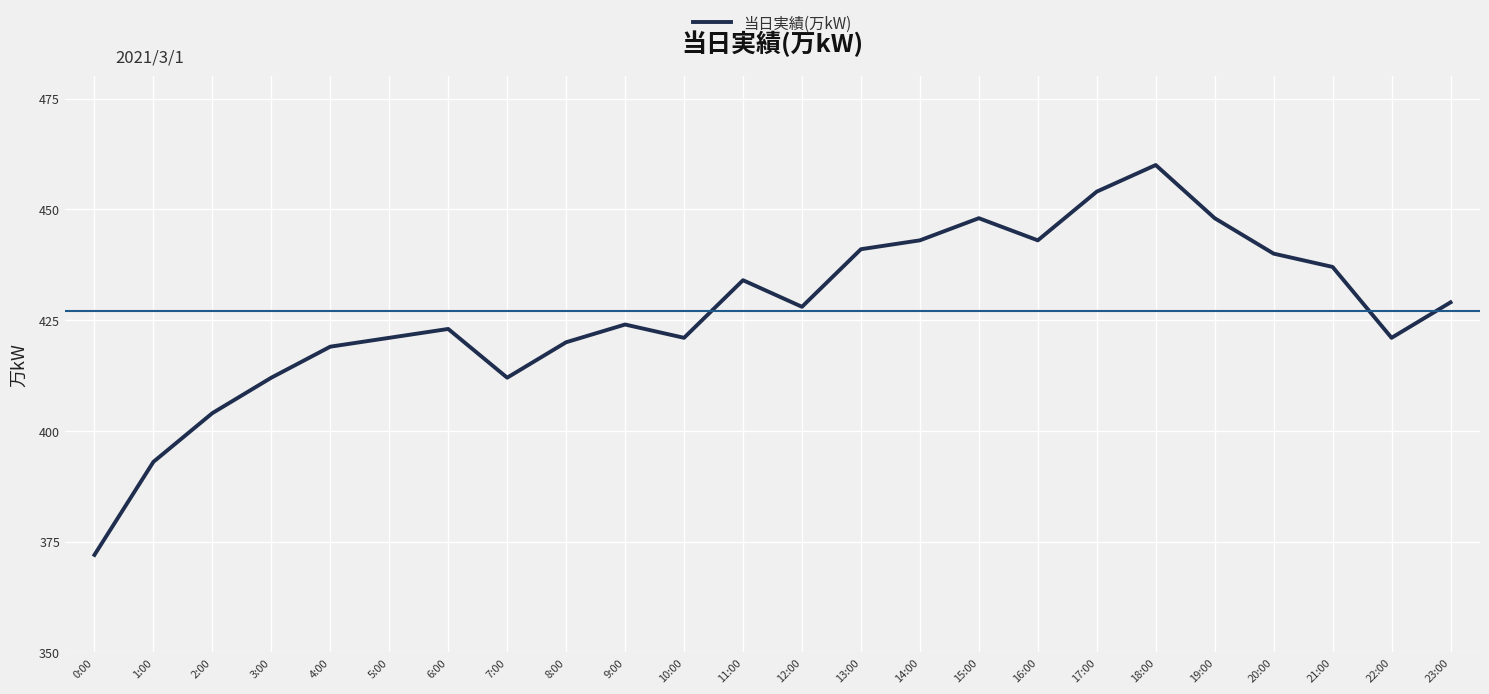

Reading left to right, what are all the values shown in this chart?

372	393	404	412	419	421	423	412	420	424	421	434	428	441	443	448	443	454	460	448	440	437	421	429